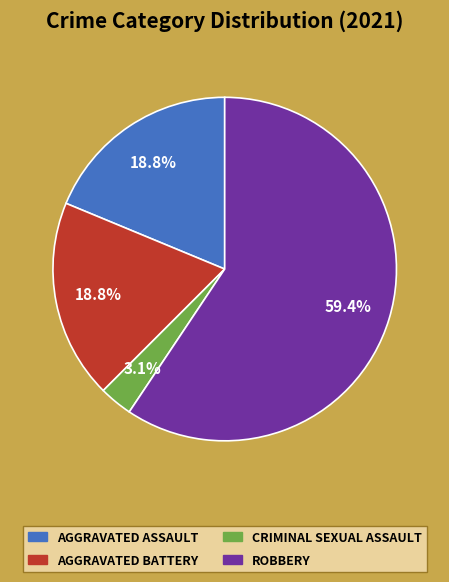

Does any single category account for the majority?

Yes